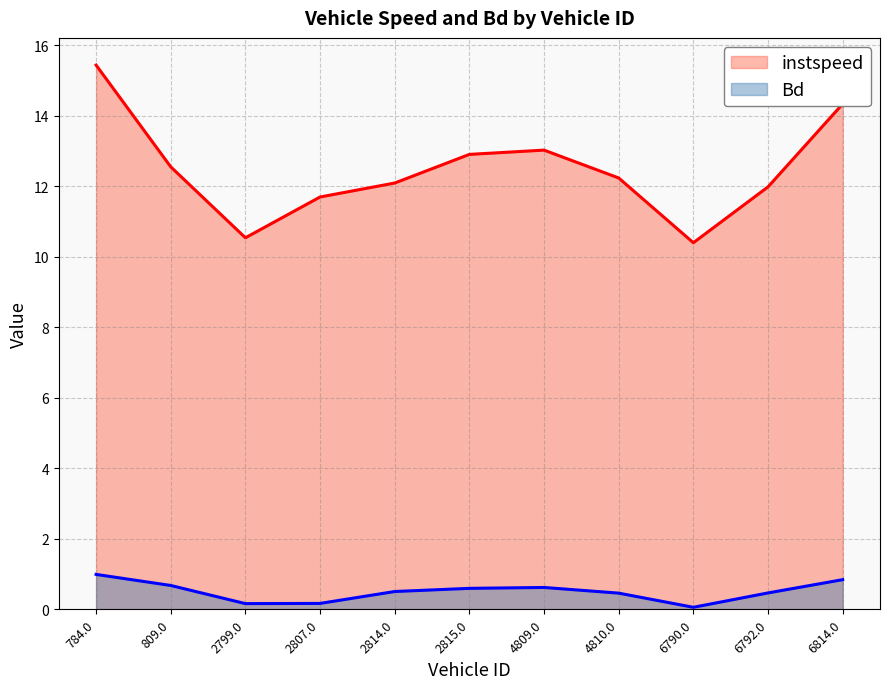

What is the difference between the highest and lowest values at 6792.0?

11.5